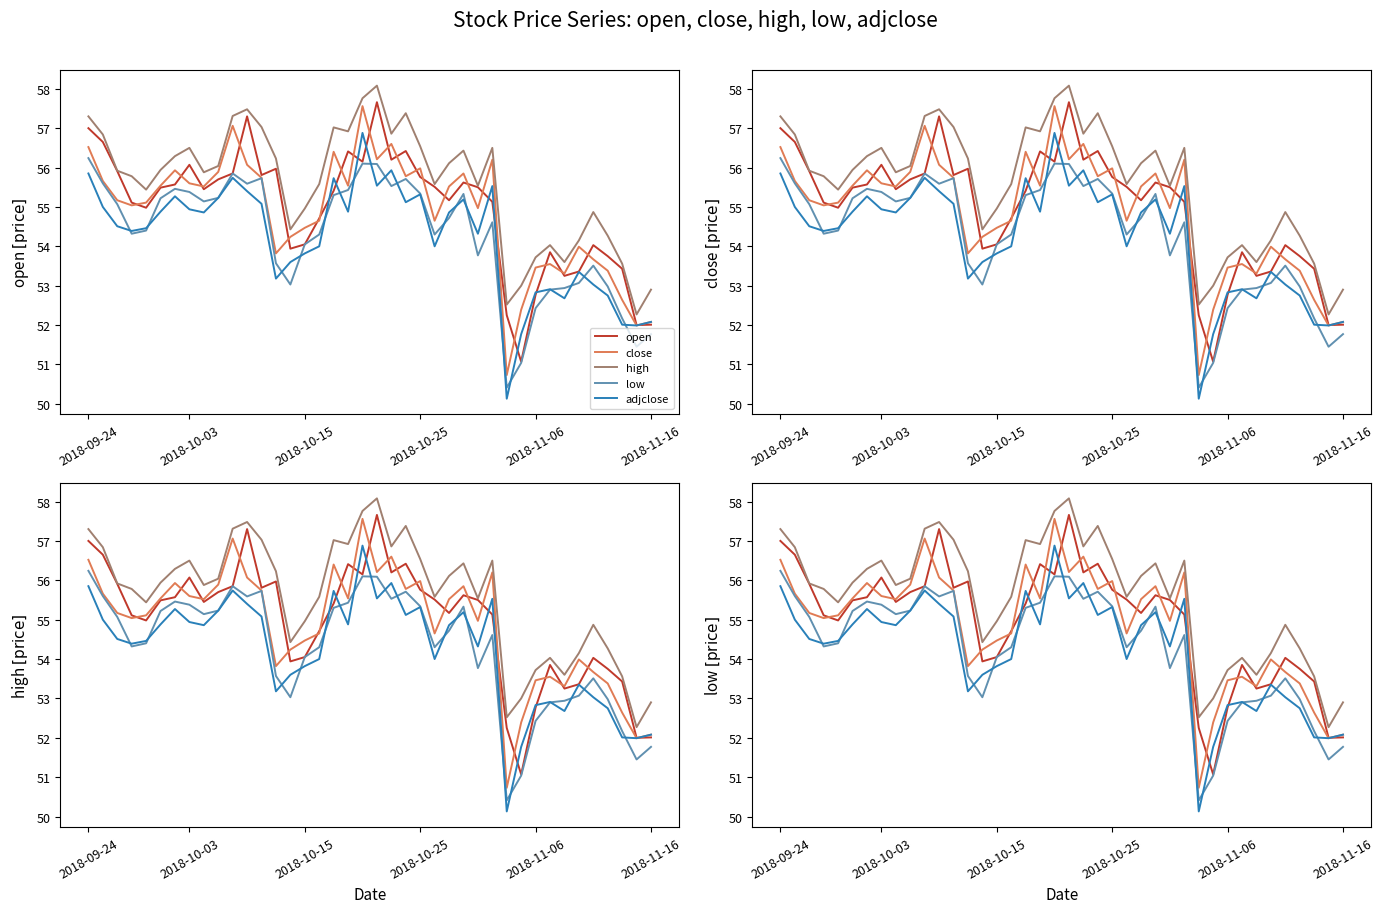

The open series shows 80.1 at 19. True or false?

False